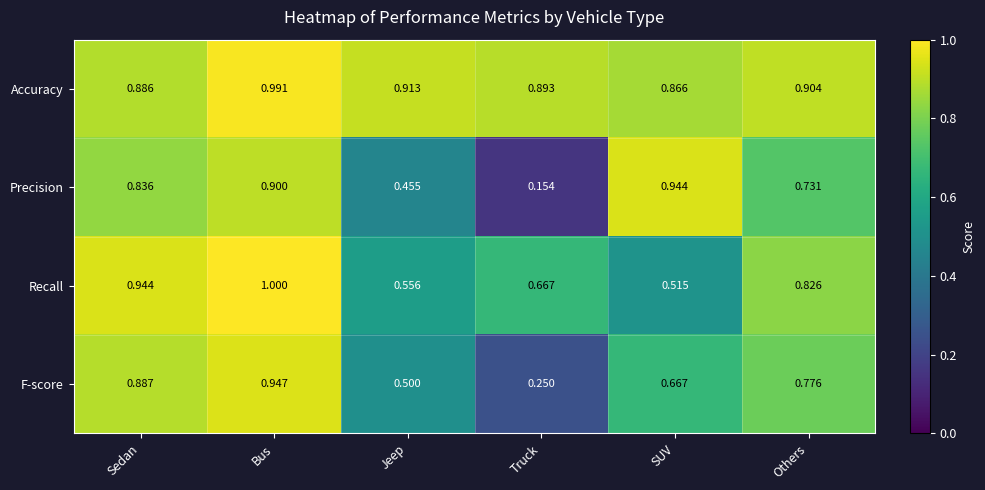

Which label corresponds to the smallest value in the chart?

Truck